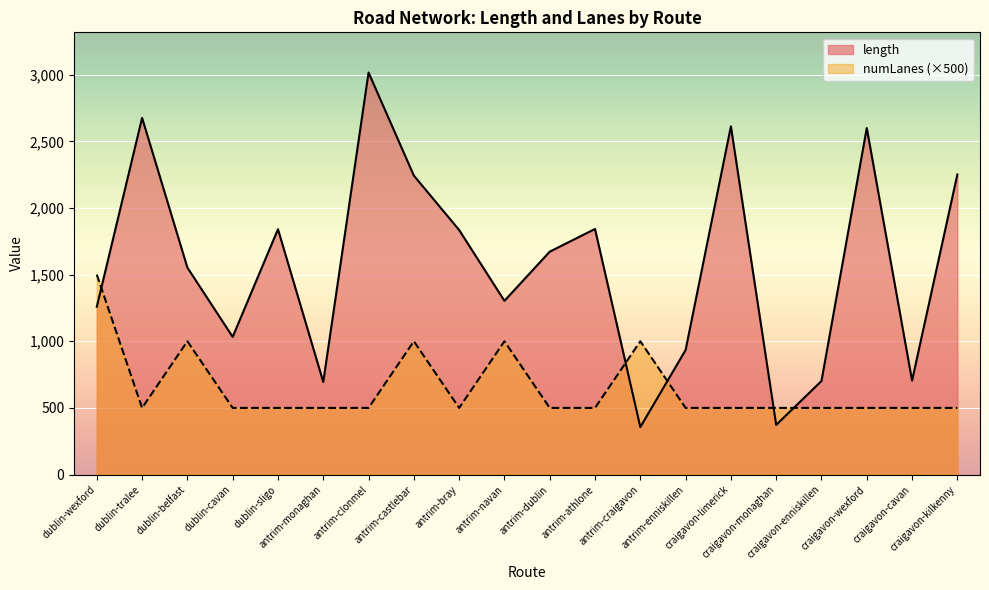

How many data points in numLanes are above 500?

5